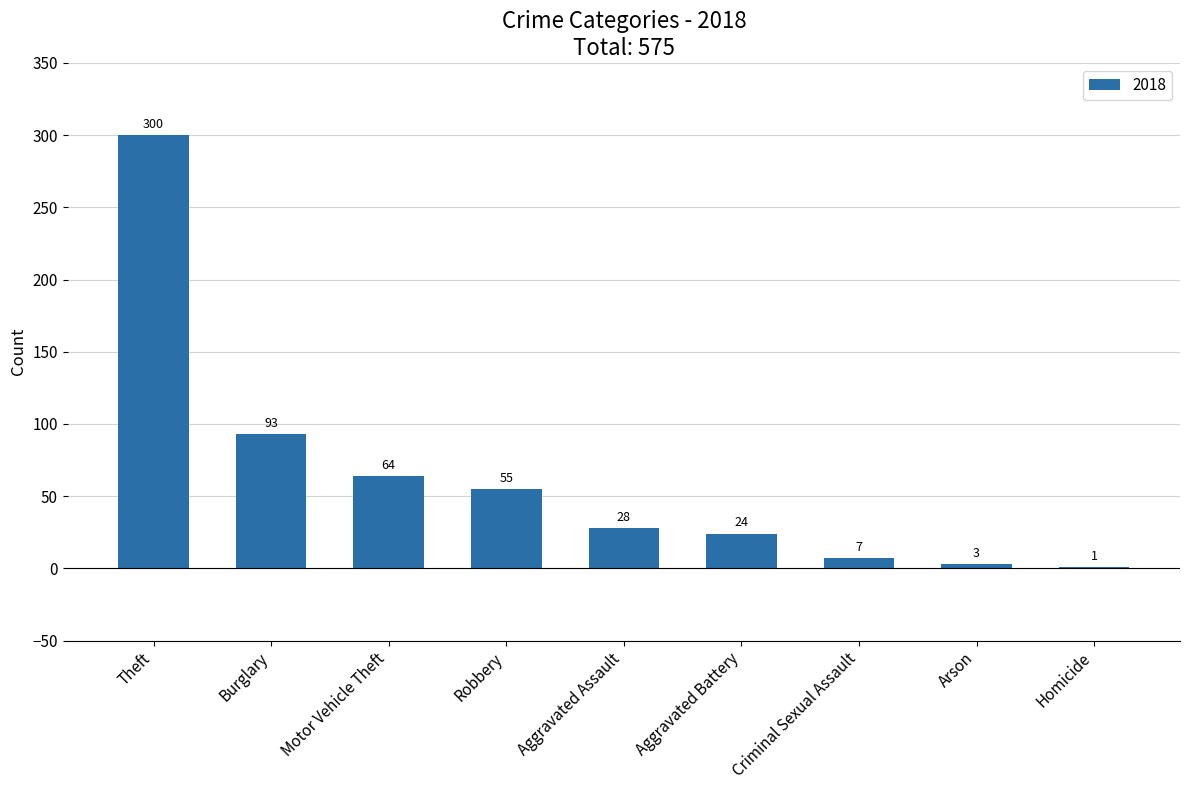

What is the sum of all values?

575